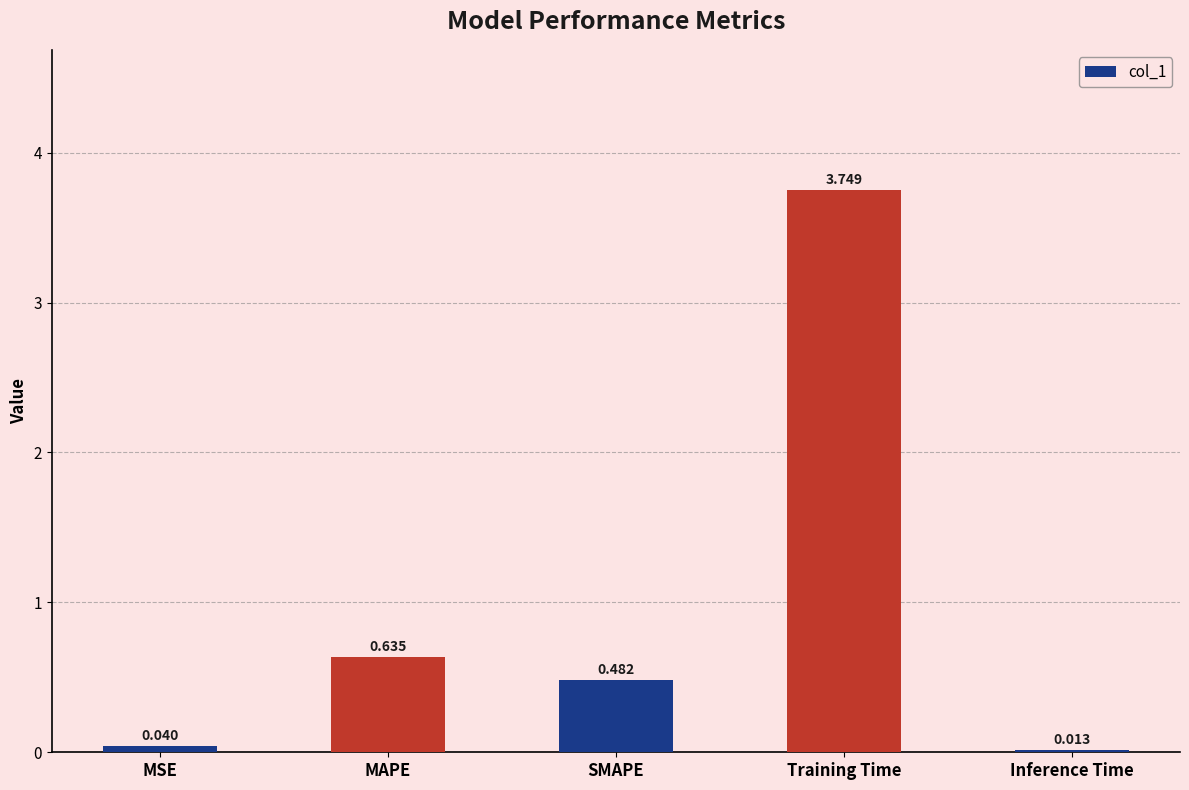

Where is the data nearest to the value 1?

MAPE